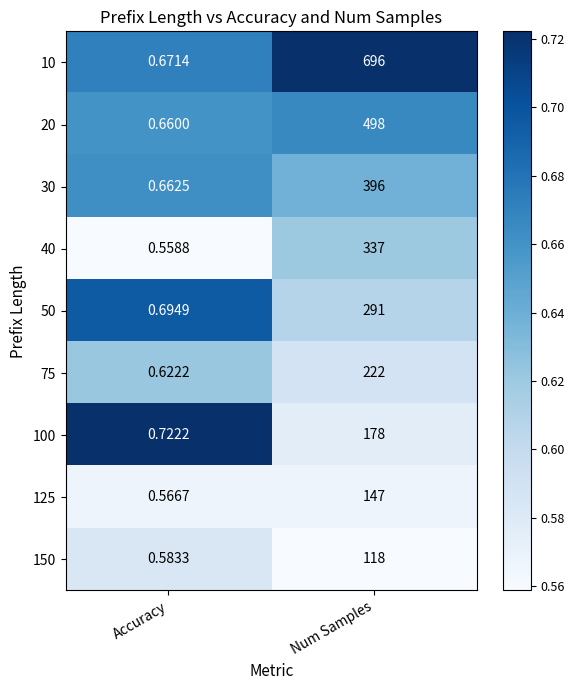

Which category has the highest value in the 75 series?

Num Samples